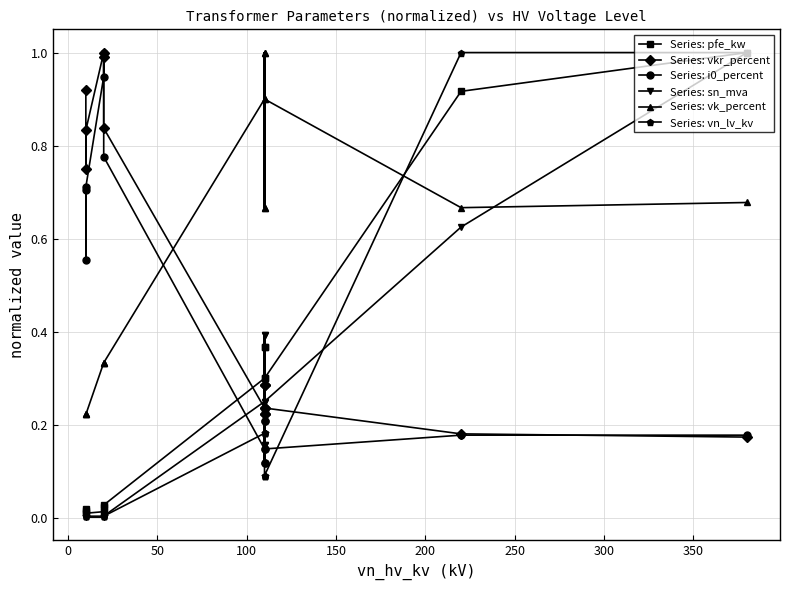

What is the maximum value for Series: vk_percent?

1.0